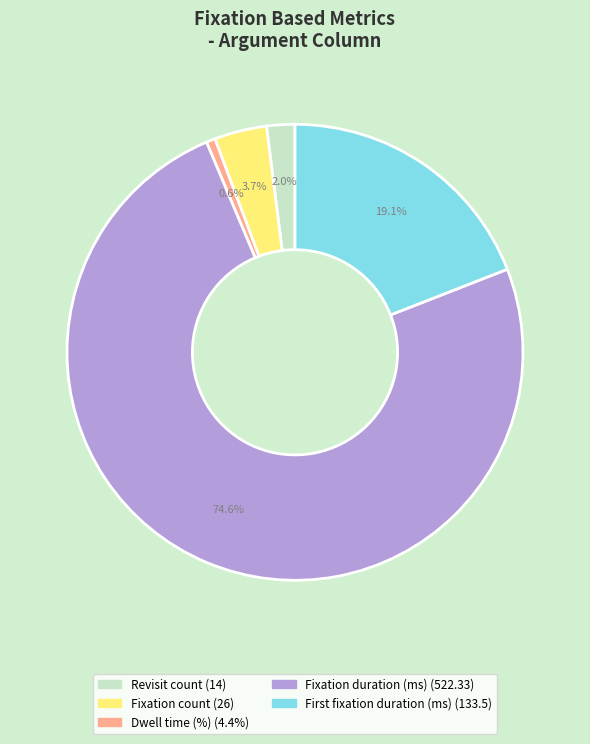

How many segments does this pie chart have?

5